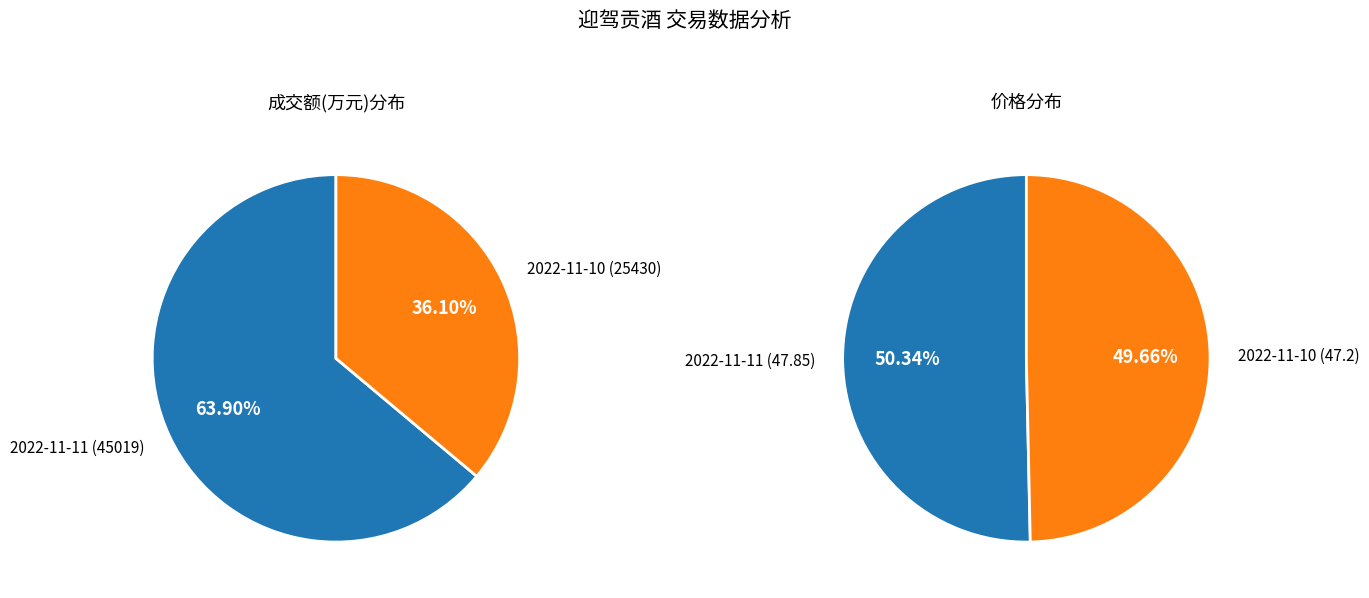

To the nearest percent, what percentage of the pie is 2022-11-11?

50%